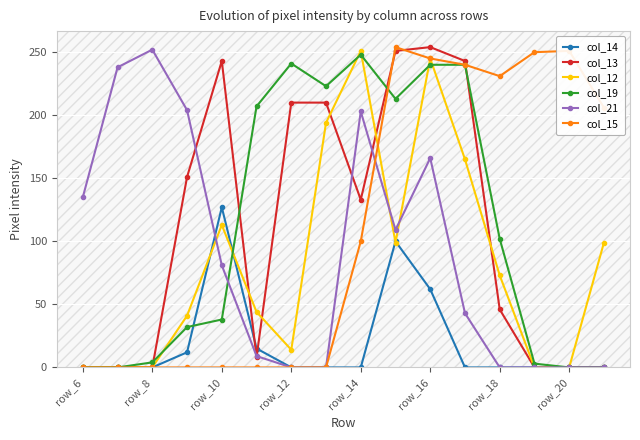

What is the value of the col_21 point at the 10th from the left?

109